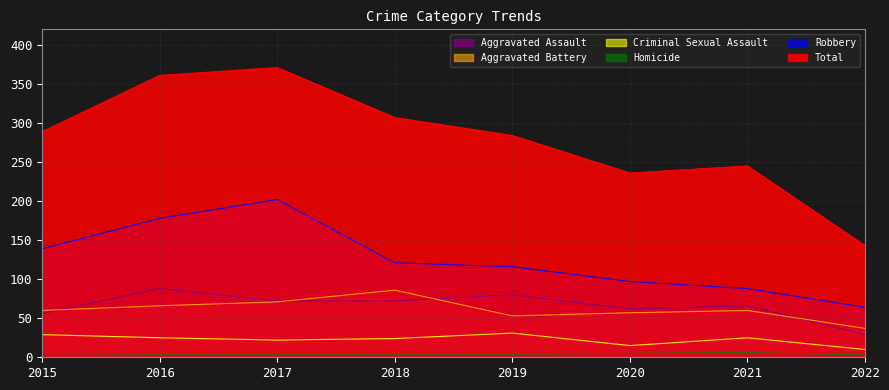

What is the average value of the Homicide series?

4